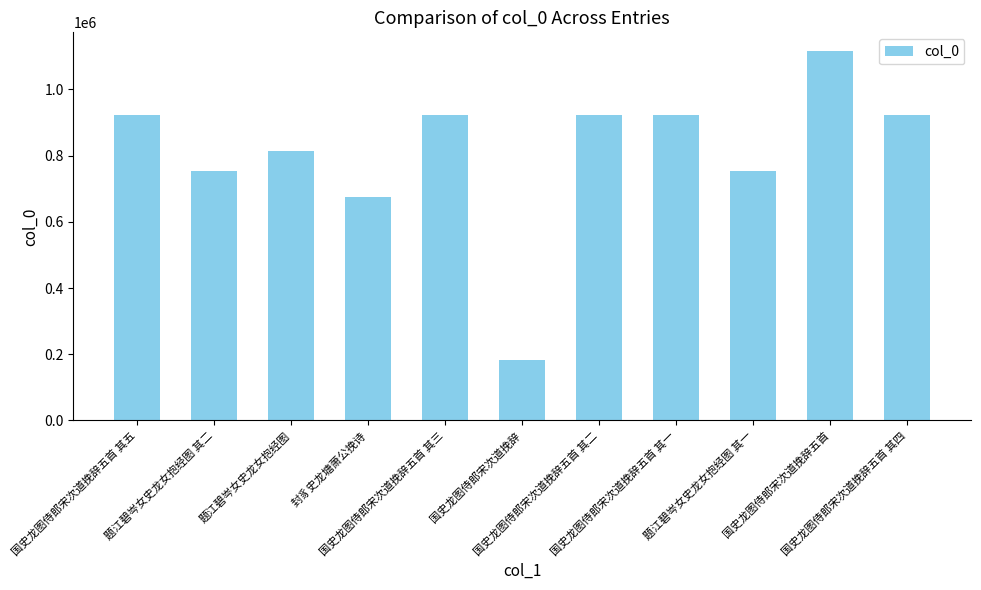

What is the smallest value displayed?

183415